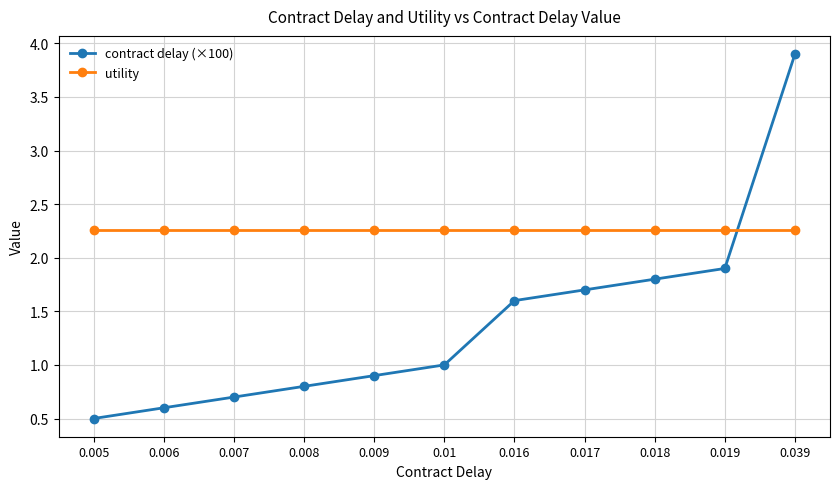

Rank the series by their maximum value, from highest to lowest.

contract delay (×100), utility